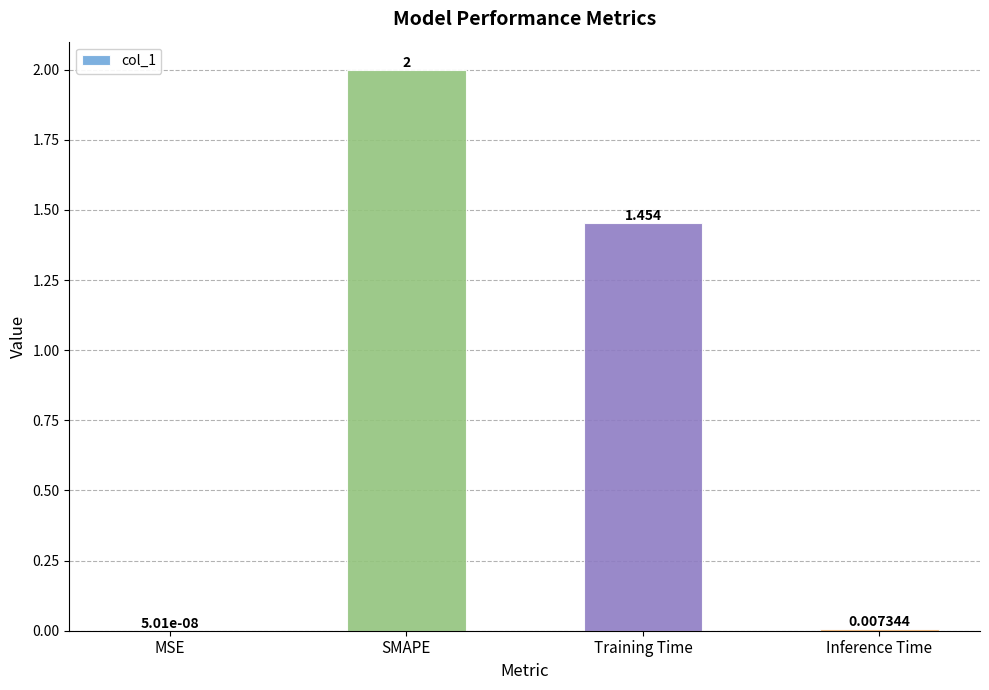

At which category does the chart reach its peak across all series?

SMAPE